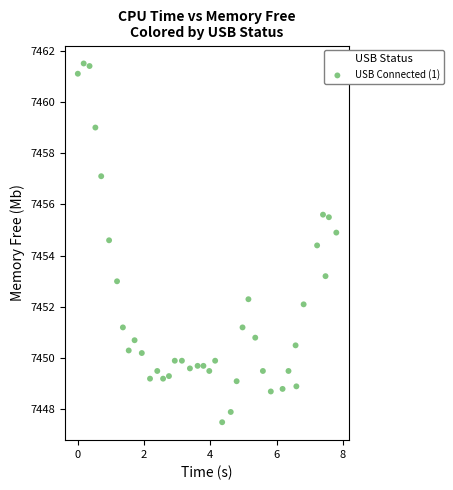

What is the range of X values (max minus min)?

7.8